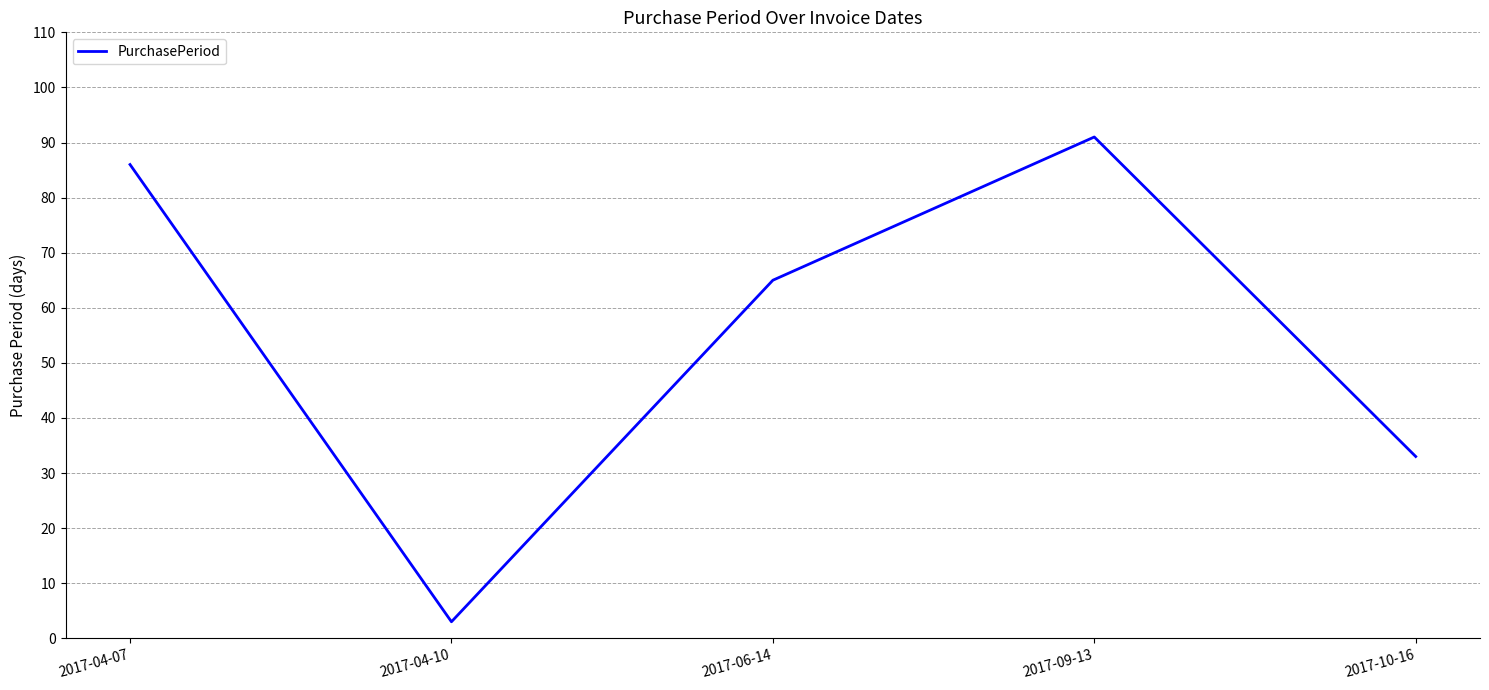

Does the chart have visible grid lines?

Yes